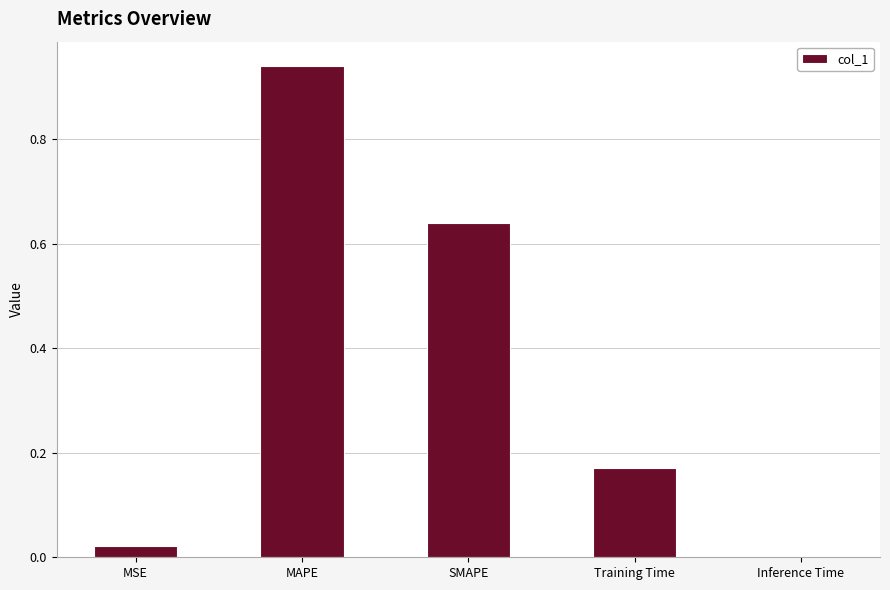

At which category does the chart reach its peak across all series?

MAPE